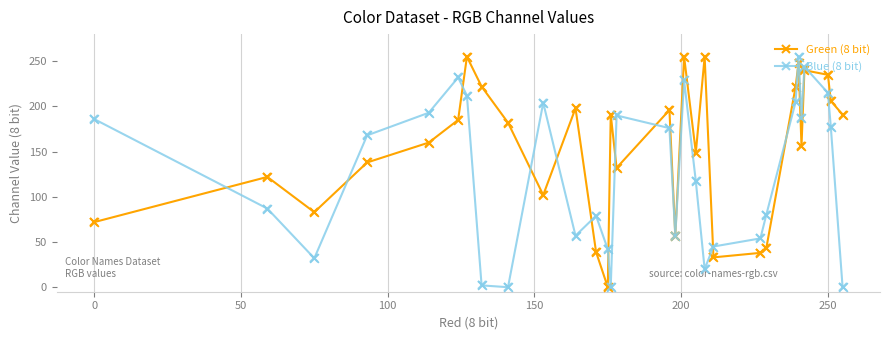

How many interior local valleys does the Blue (8 bit) series have?

7